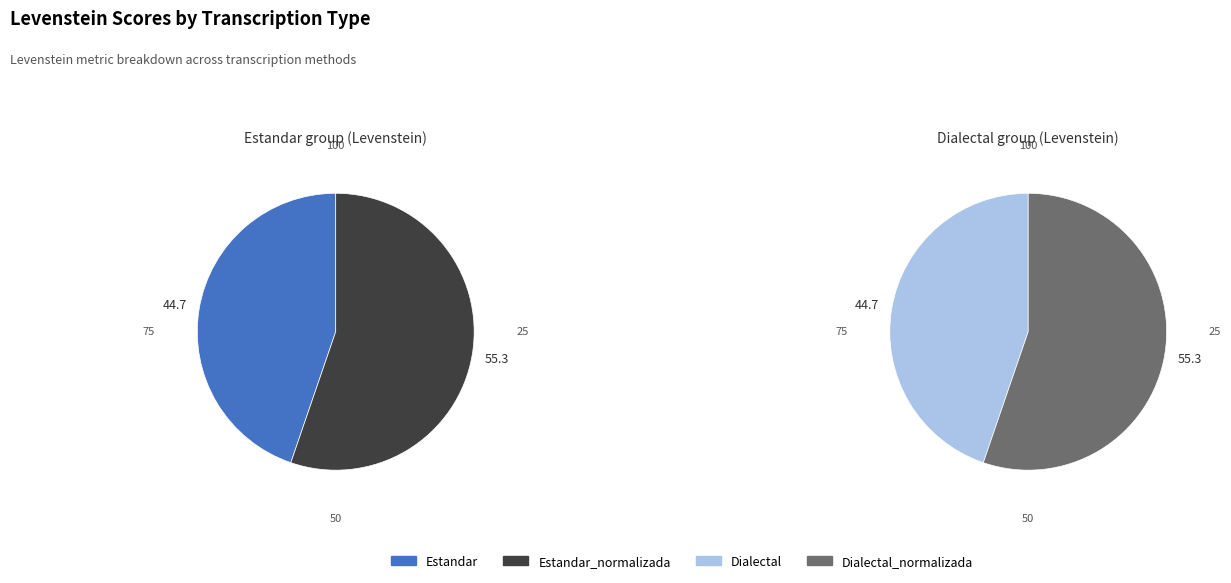

Do Dialectal and Estandar_normalizada together represent more than half of the pie?

No